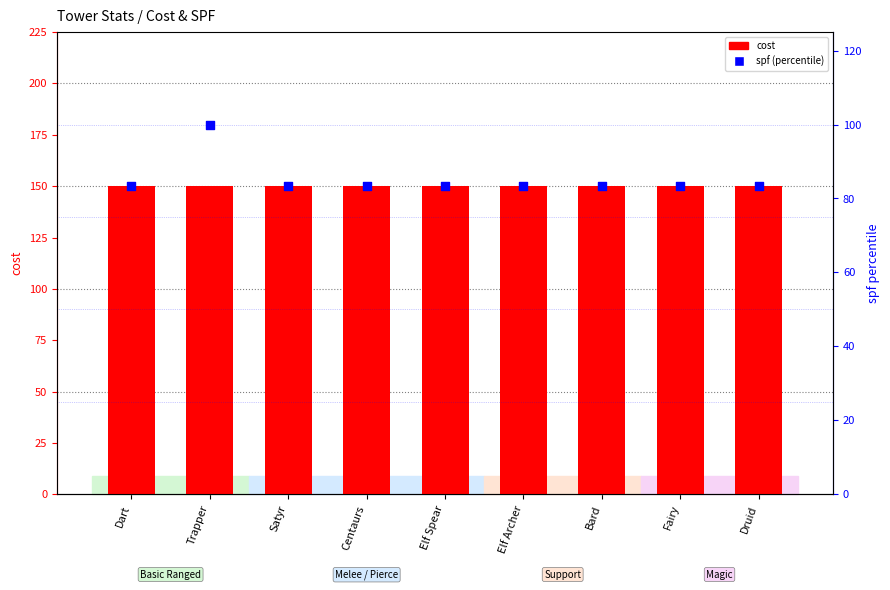

At how many categories does at least one series exceed 87?

9